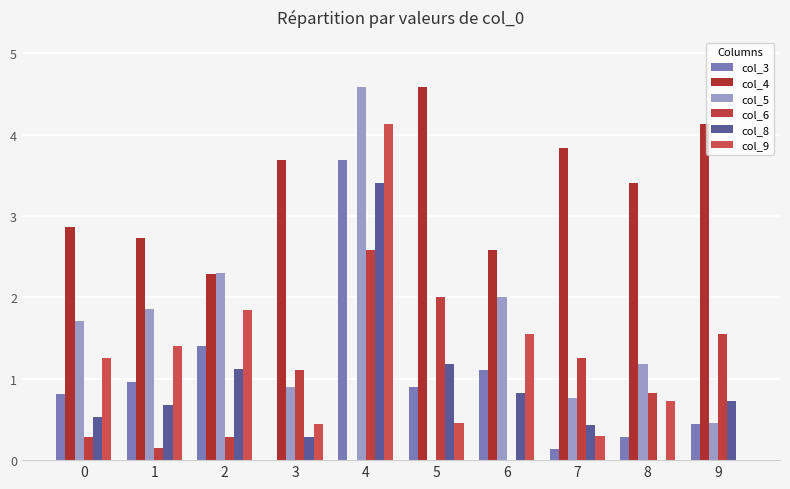

What is the highest value of the col_4 series?

4.6